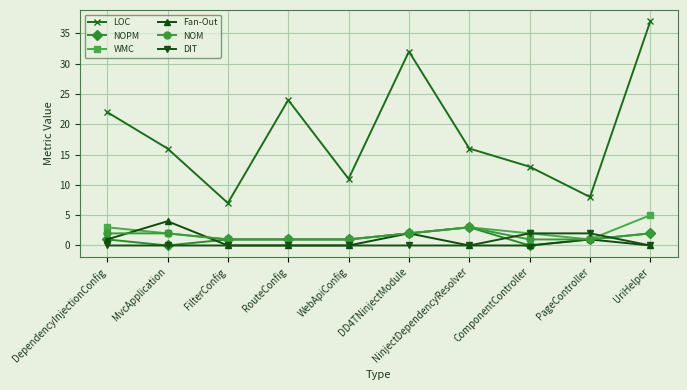

Is the value of NOPM at NinjectDependencyResolver greater than the value of Fan-Out at DD4TNinjectModule?

Yes